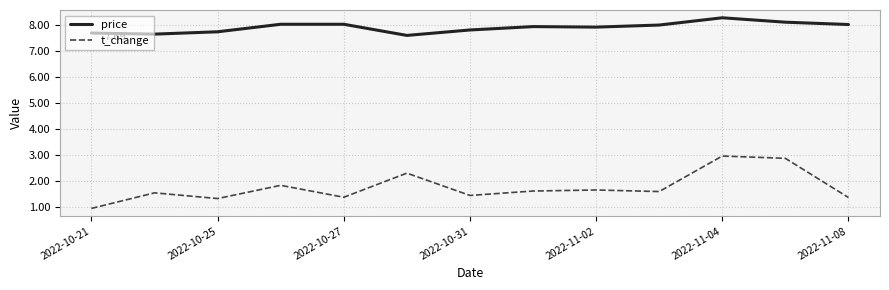

In t_change, how many points are higher than both neighbors (excluding endpoints)?

5